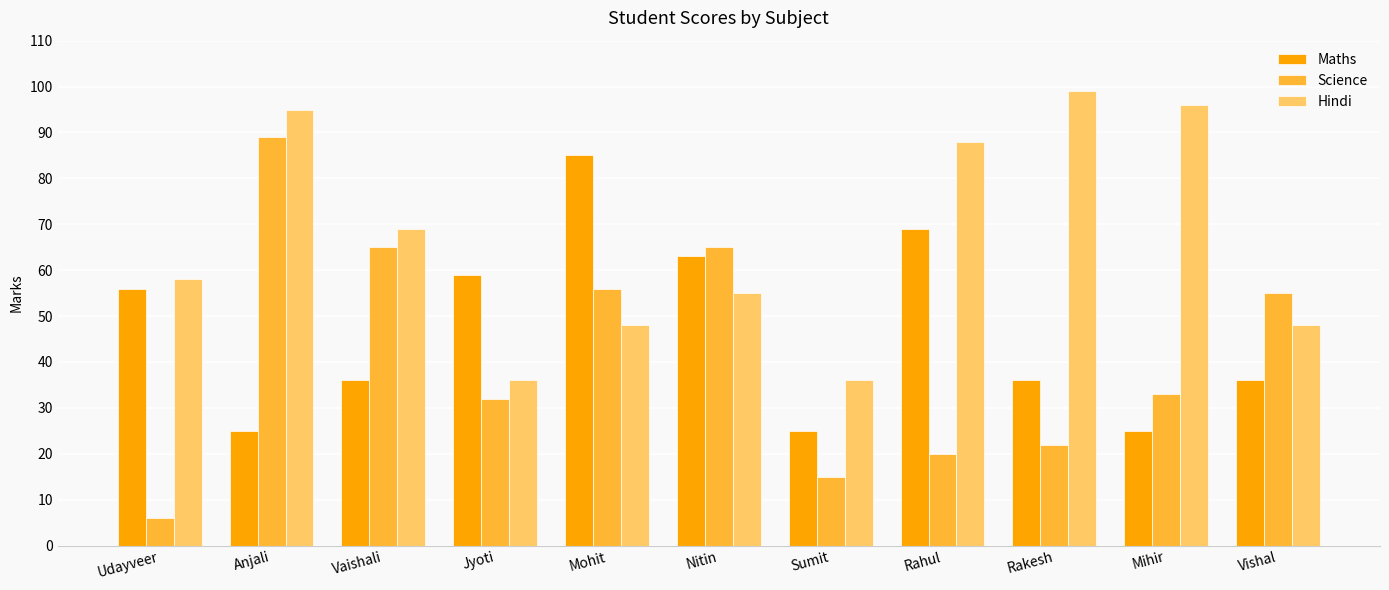

Between Mihir and Vishal, which series saw the biggest shift?

Hindi